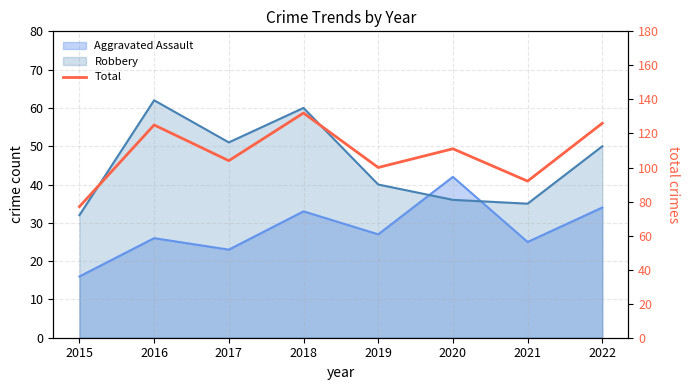

Between 2021 and 2020, which is larger?

2020